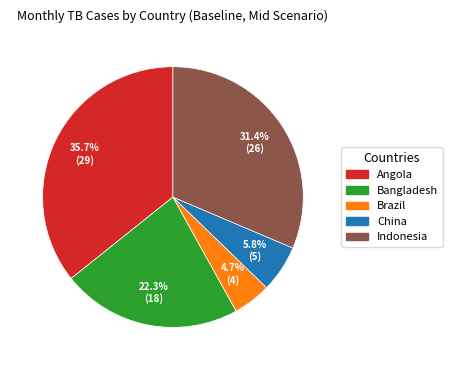

To the nearest percent, what portion does Brazil represent?

5%